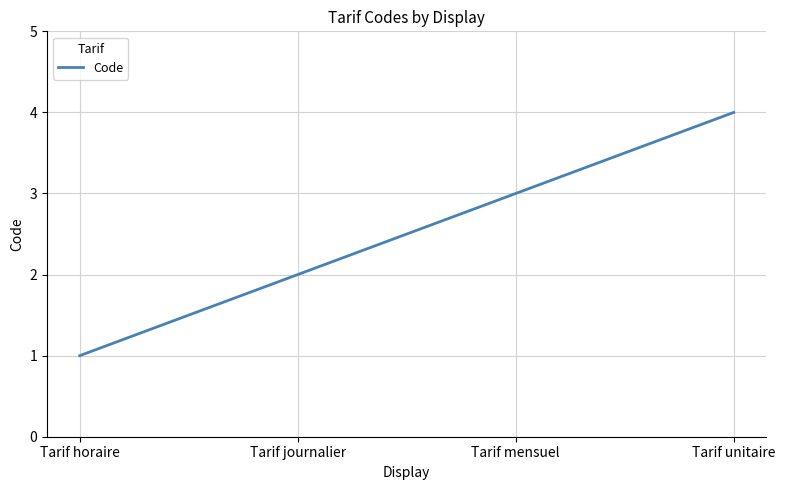

How many series are shown in this chart?

1